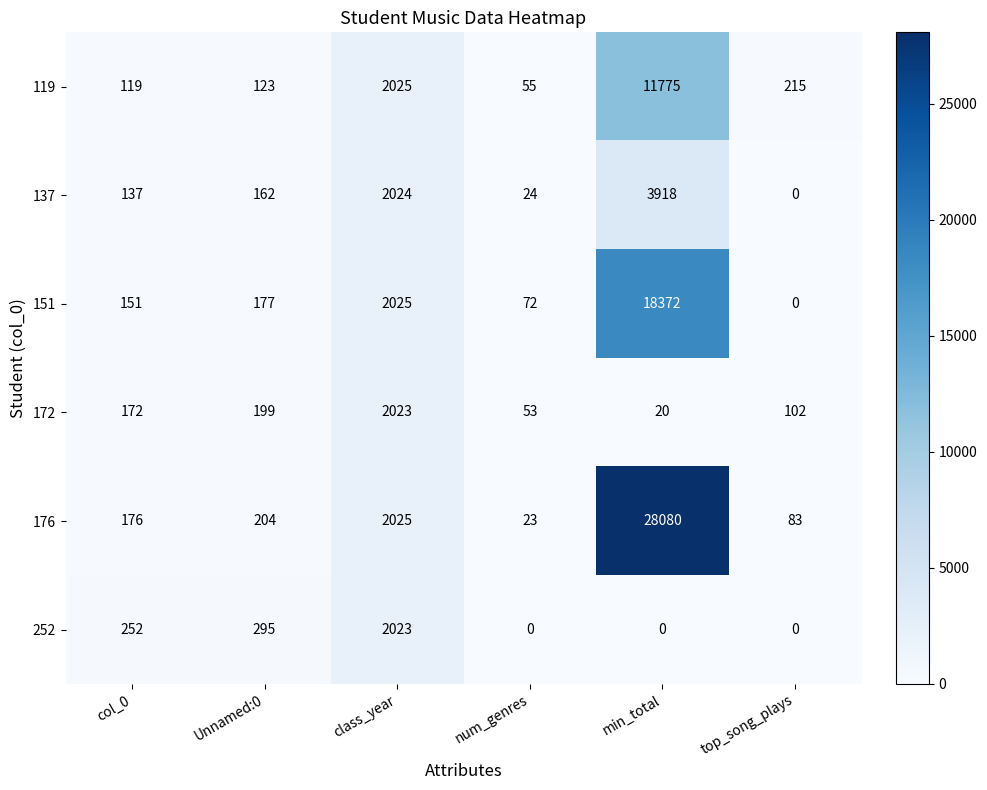

What is the difference between the highest and lowest values at top_song_plays?

215